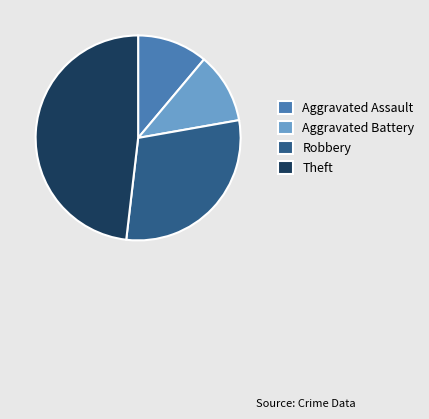

What is the ratio of the value at Aggravated Assault to the value at Robbery?

0.4